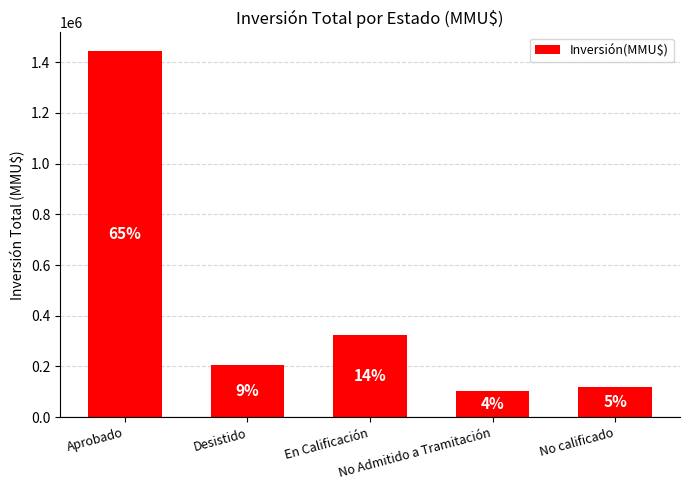

What position from the left is Aprobado?

1